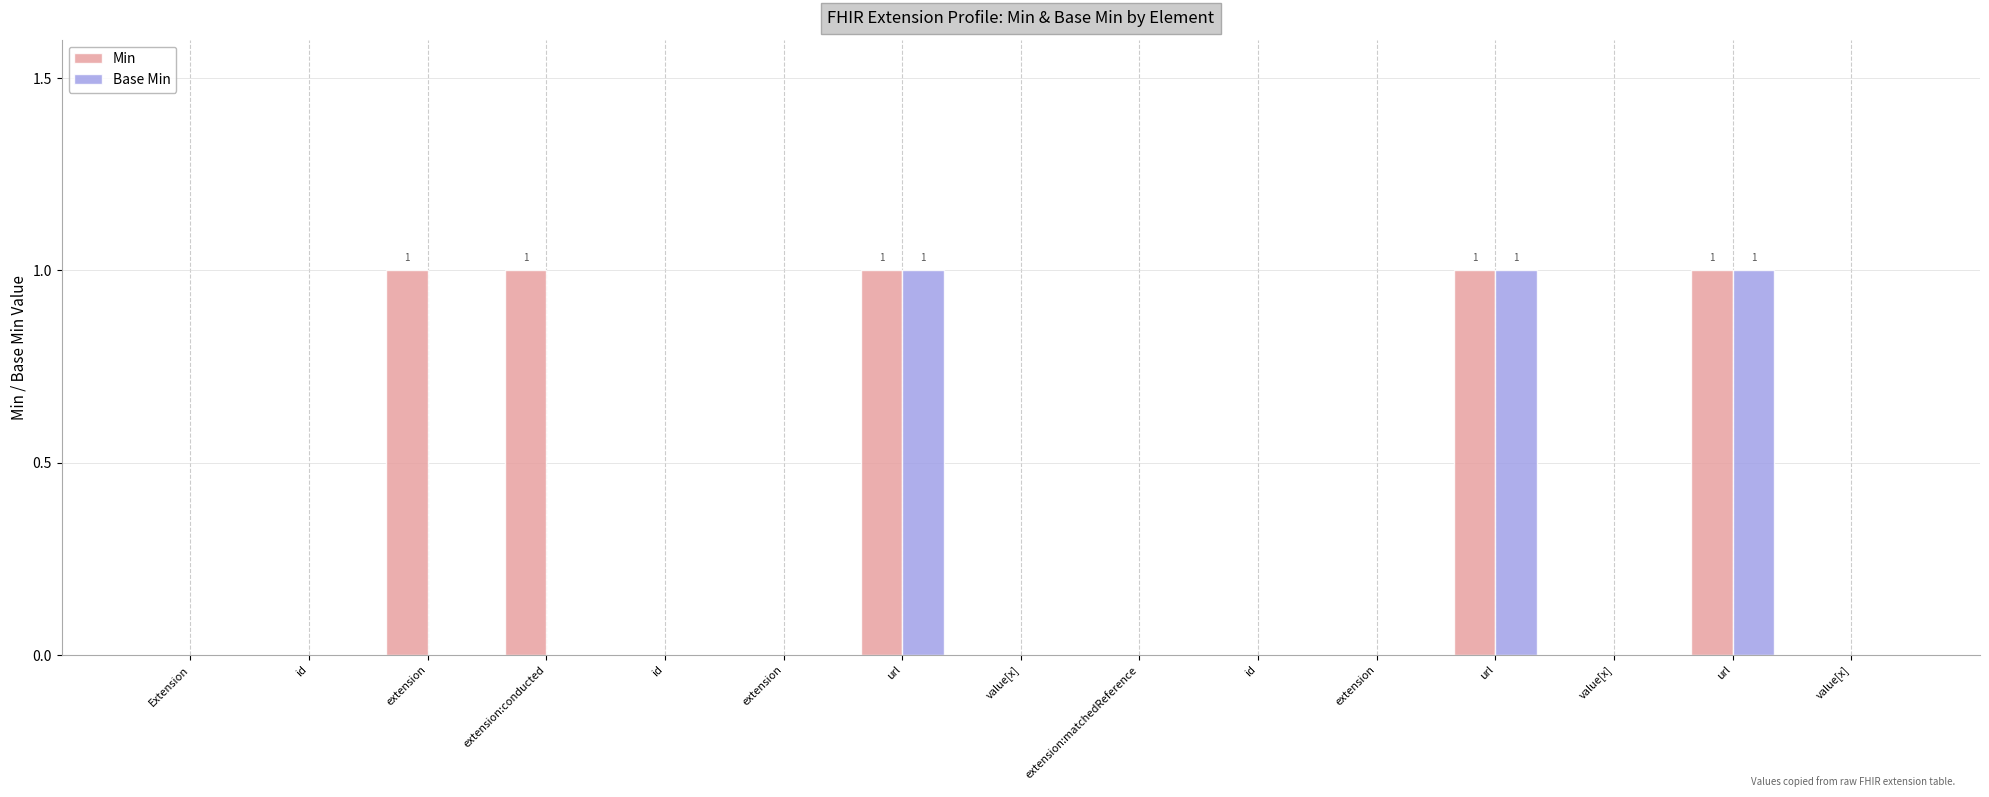

Does the chart contain stacked bars?

No